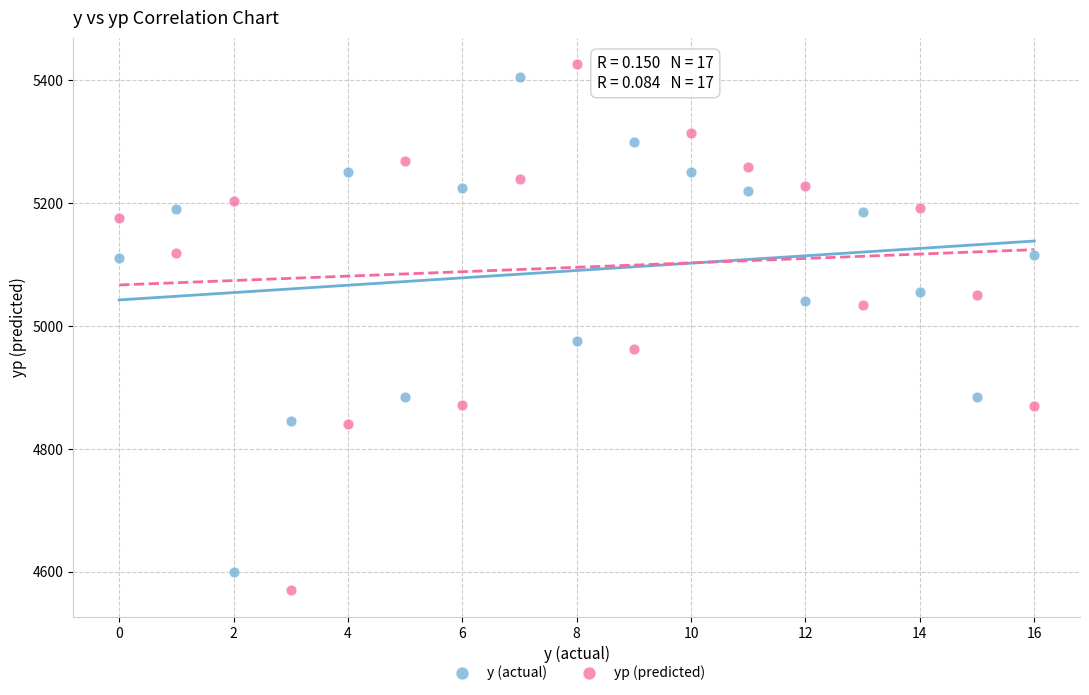

In the yp (predicted) series, what Y value is closest to 4998?

4963.1